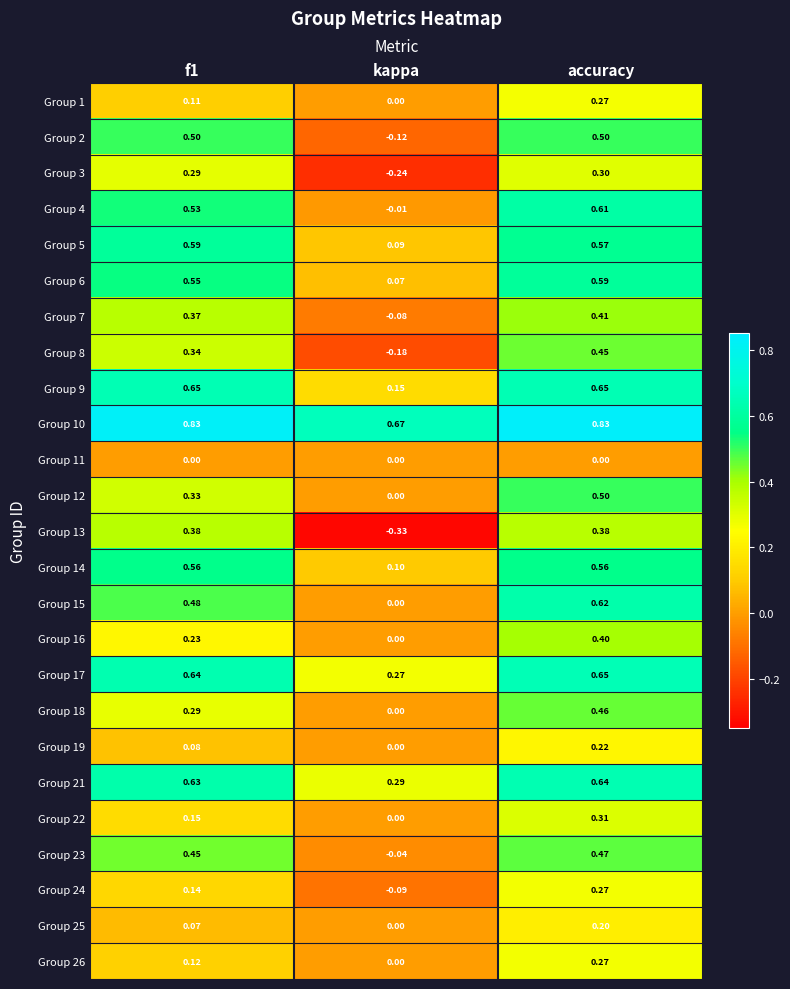

At which category does the chart reach its minimum across all series?

kappa